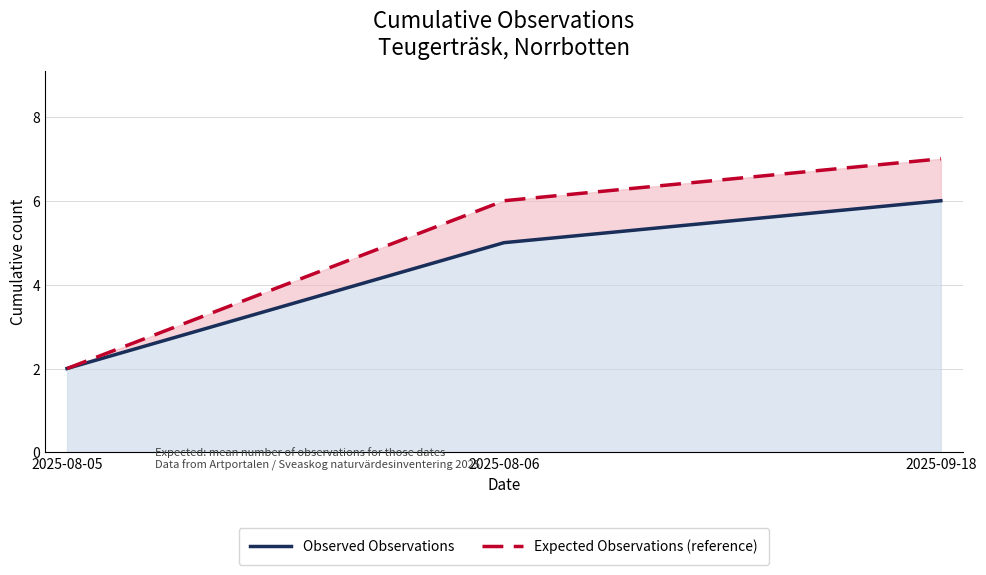

What is the greatest value displayed?

7